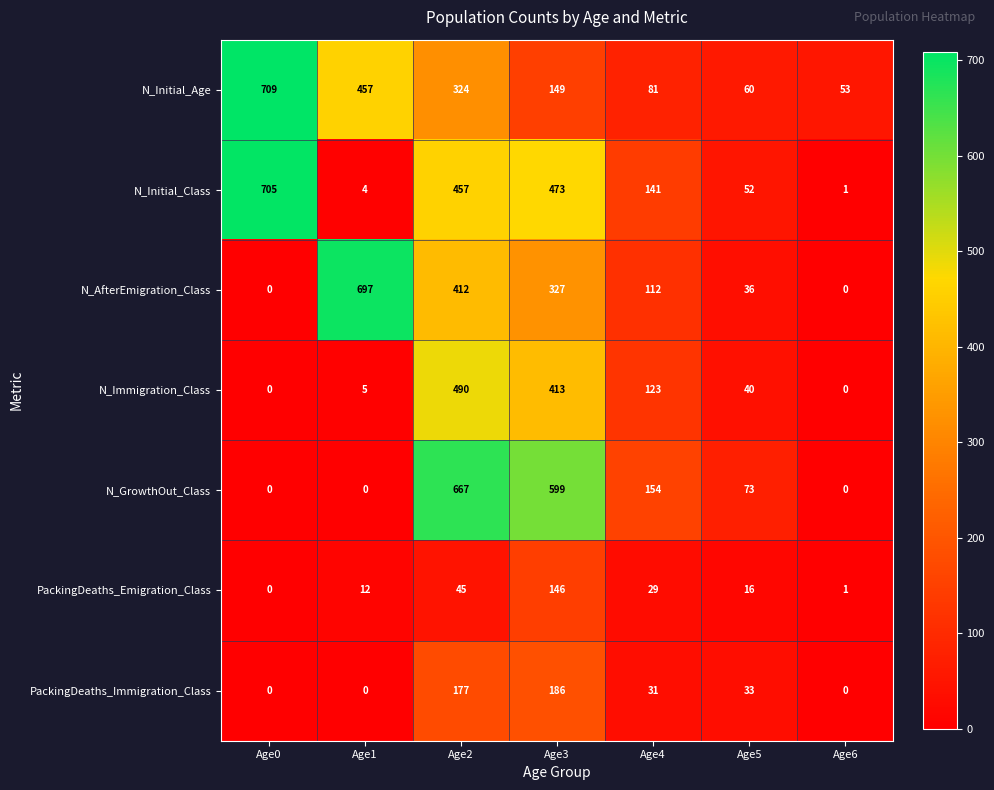

List the series in order of their peak value, lowest first.

PackingDeaths_Emigration_Class, PackingDeaths_Immigration_Class, N_Immigration_Class, N_GrowthOut_Class, N_AfterEmigration_Class, N_Initial_Class, N_Initial_Age